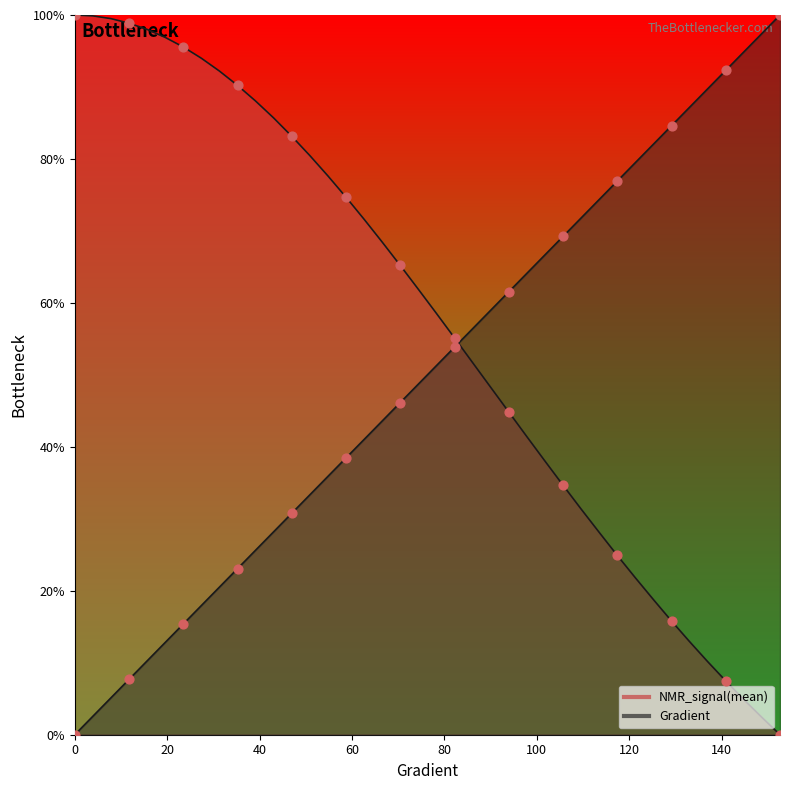

Which series has the largest total across all categories?

NMR_signal(mean)